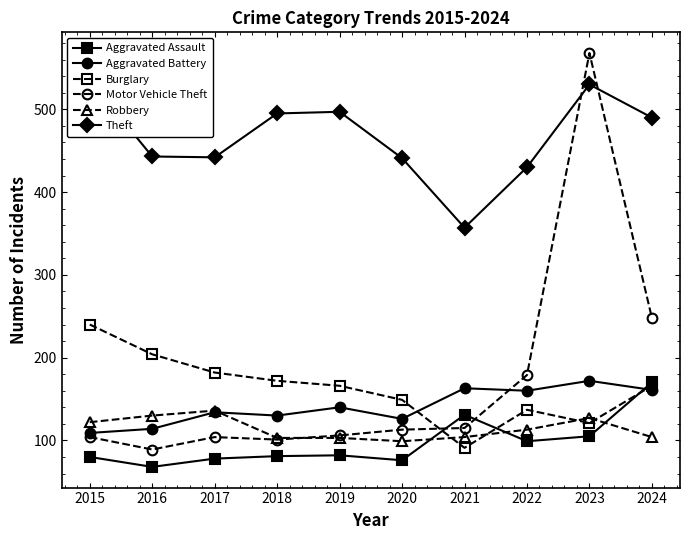

Between 2017 and 2020, which series saw the biggest shift?

Robbery